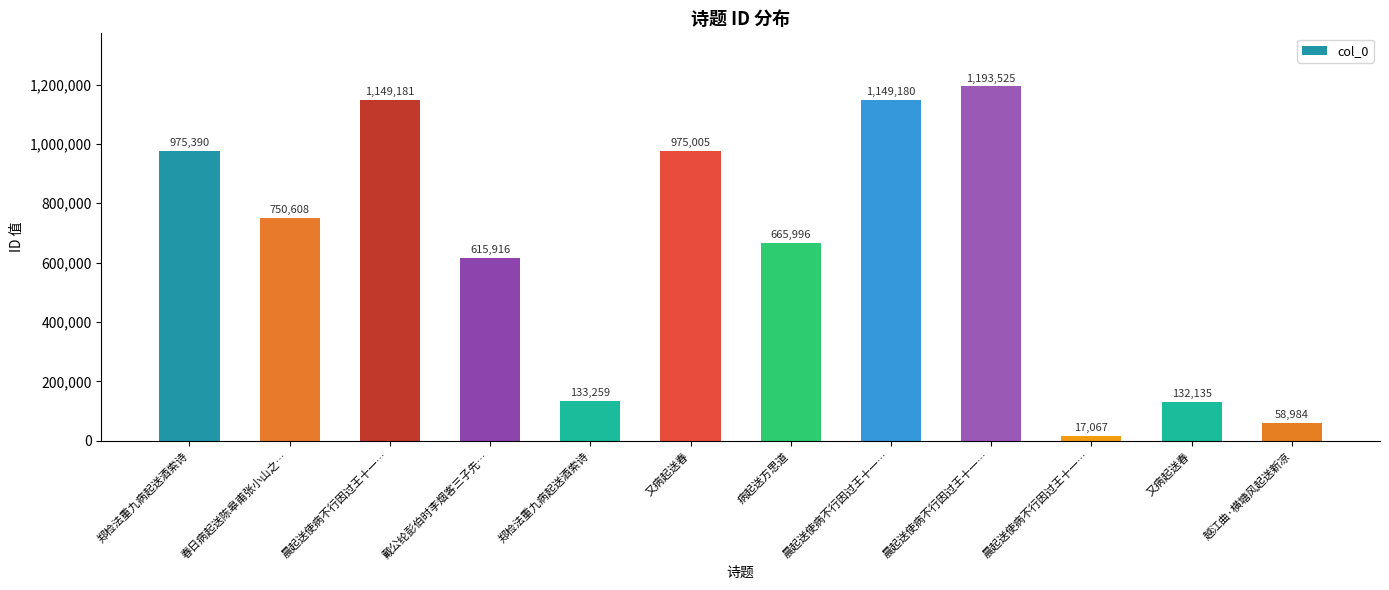

What is the label of the 2nd bar from the right?

又病起送春